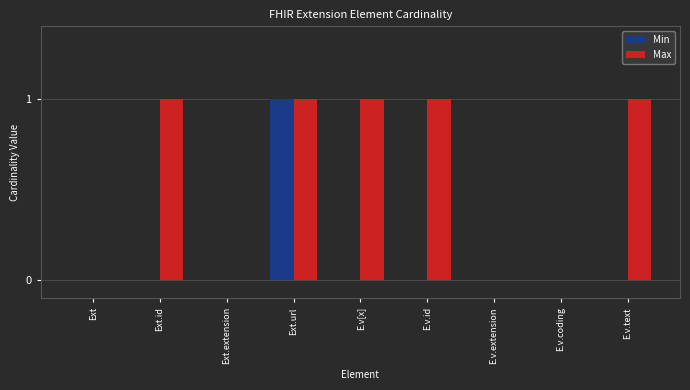

Count the number of categories in the chart.

9